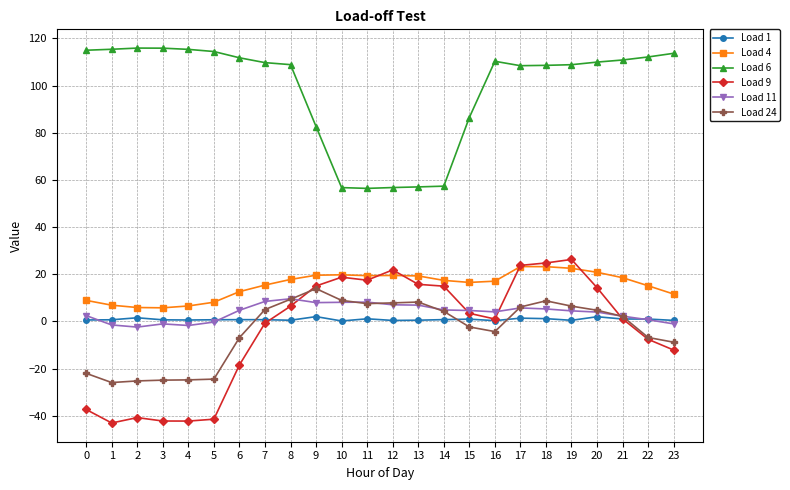

What is the greatest value displayed?

115.9